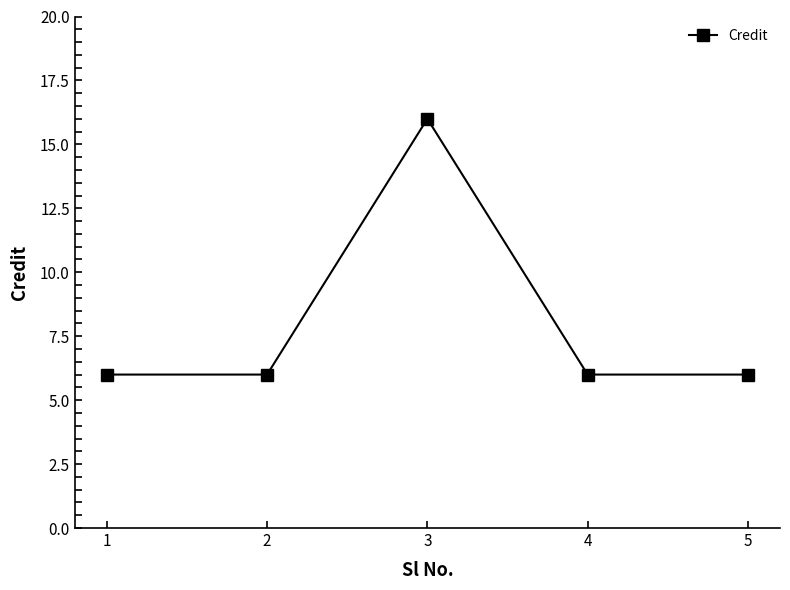

What is the sum of the values at 4 and 2?

12